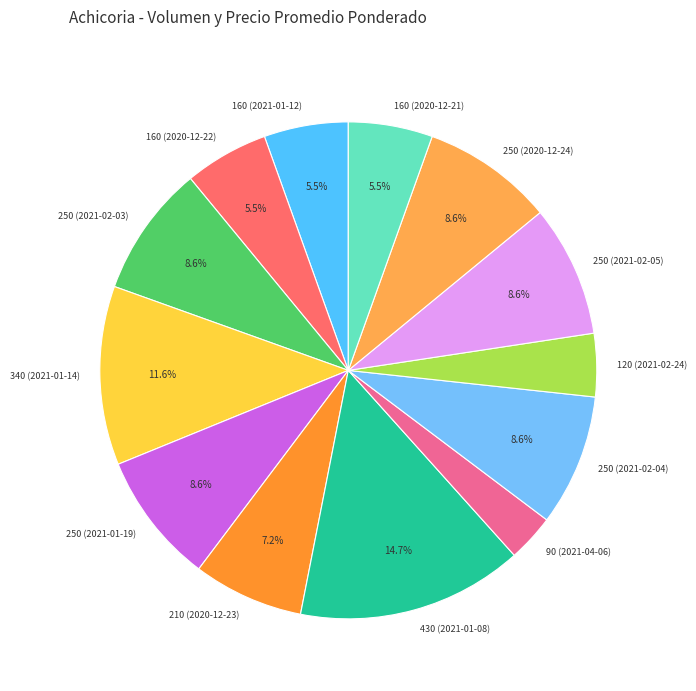

Between 120 (2021-02-24) and 210 (2020-12-23), which is larger?

210 (2020-12-23)